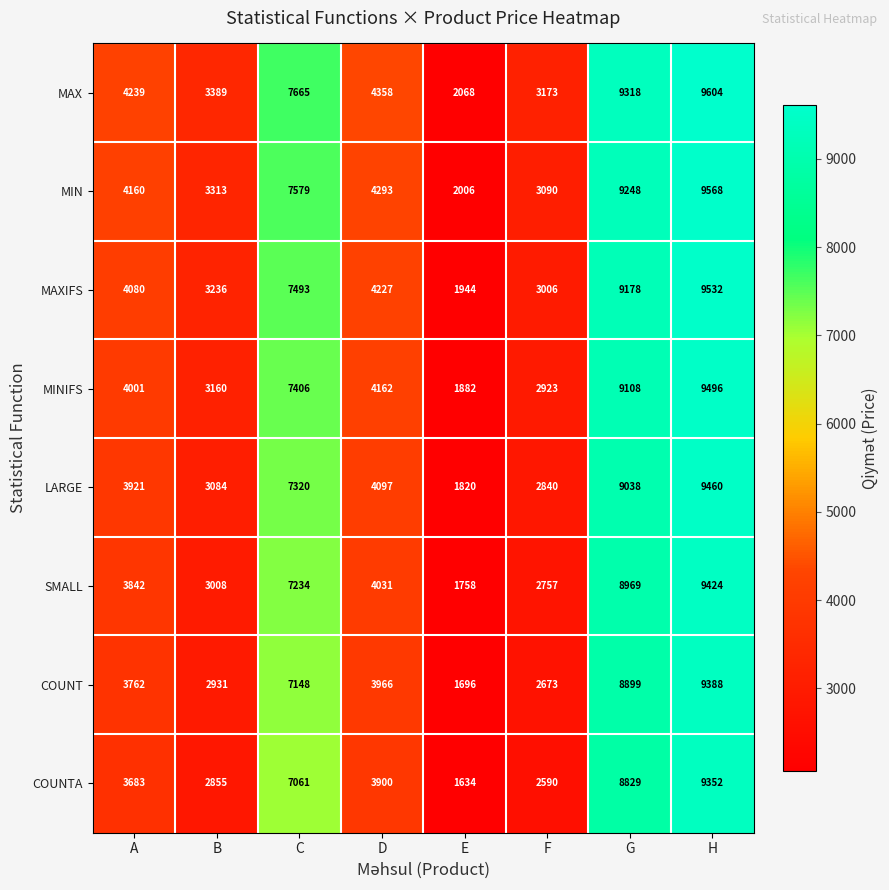

Count the number of categories in the chart.

8